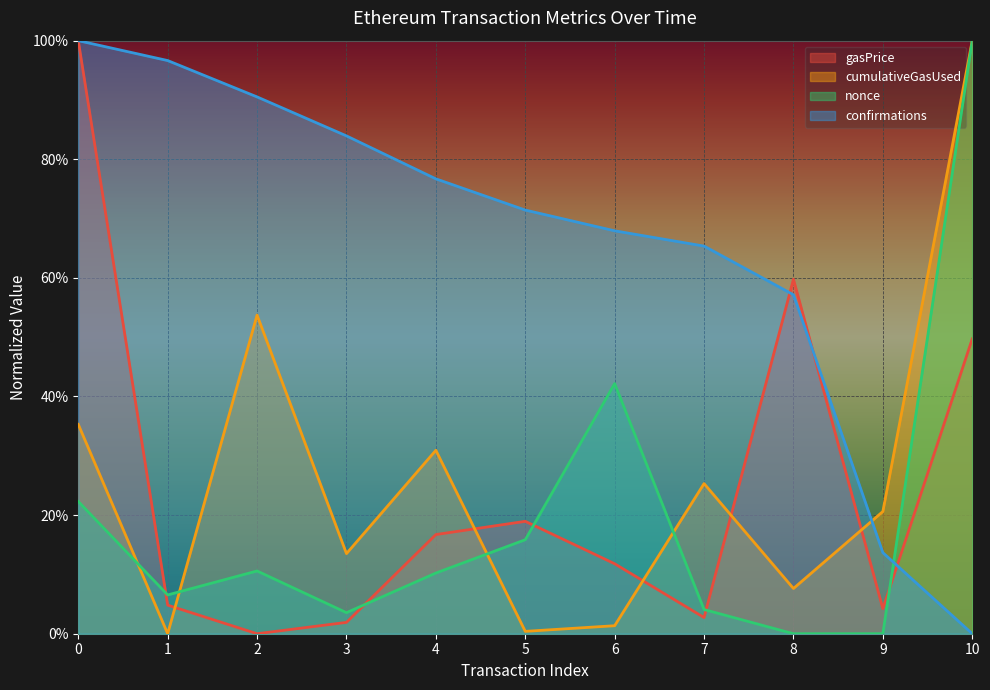

What is the sum of all cumulativeGasUsed values?

2.9